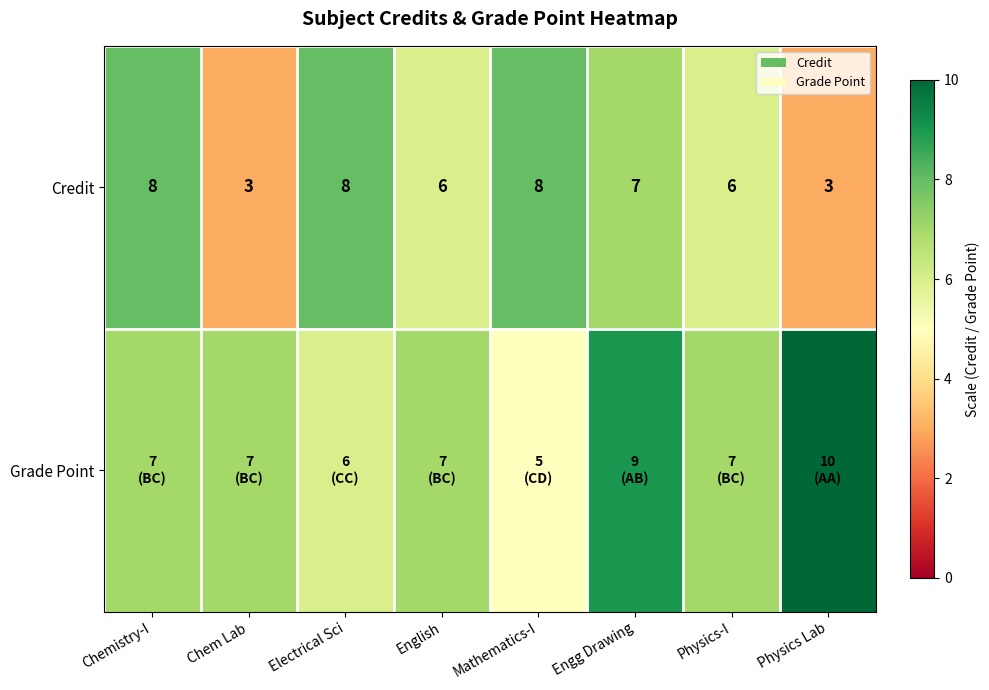

The value of Credit at English is 2. True or false?

False